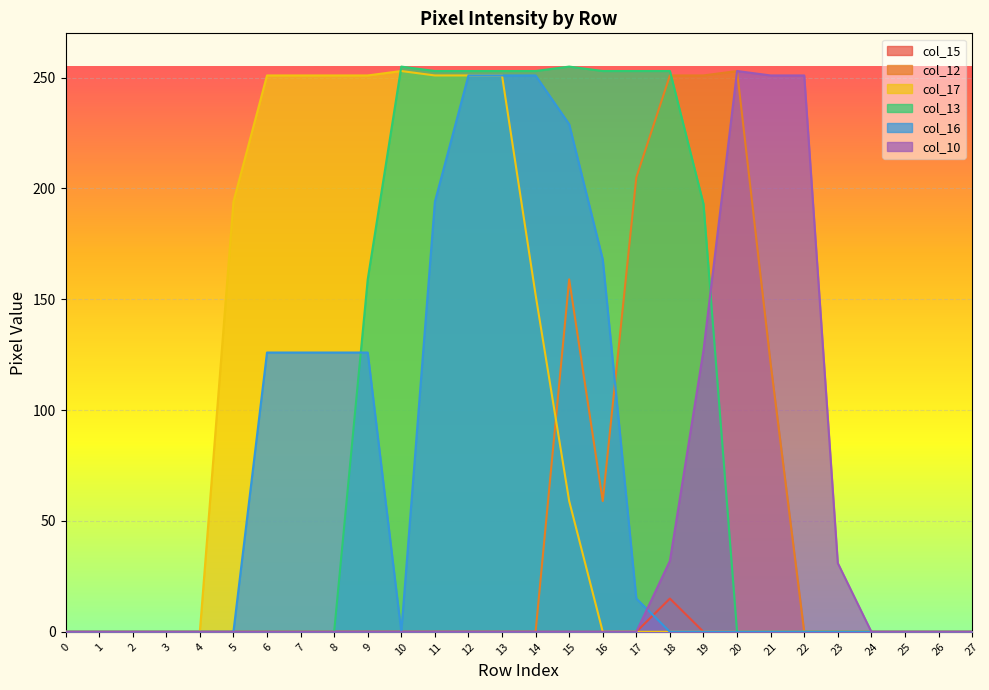

True or false: col_10 has more than 2 points higher than both neighbors.

False